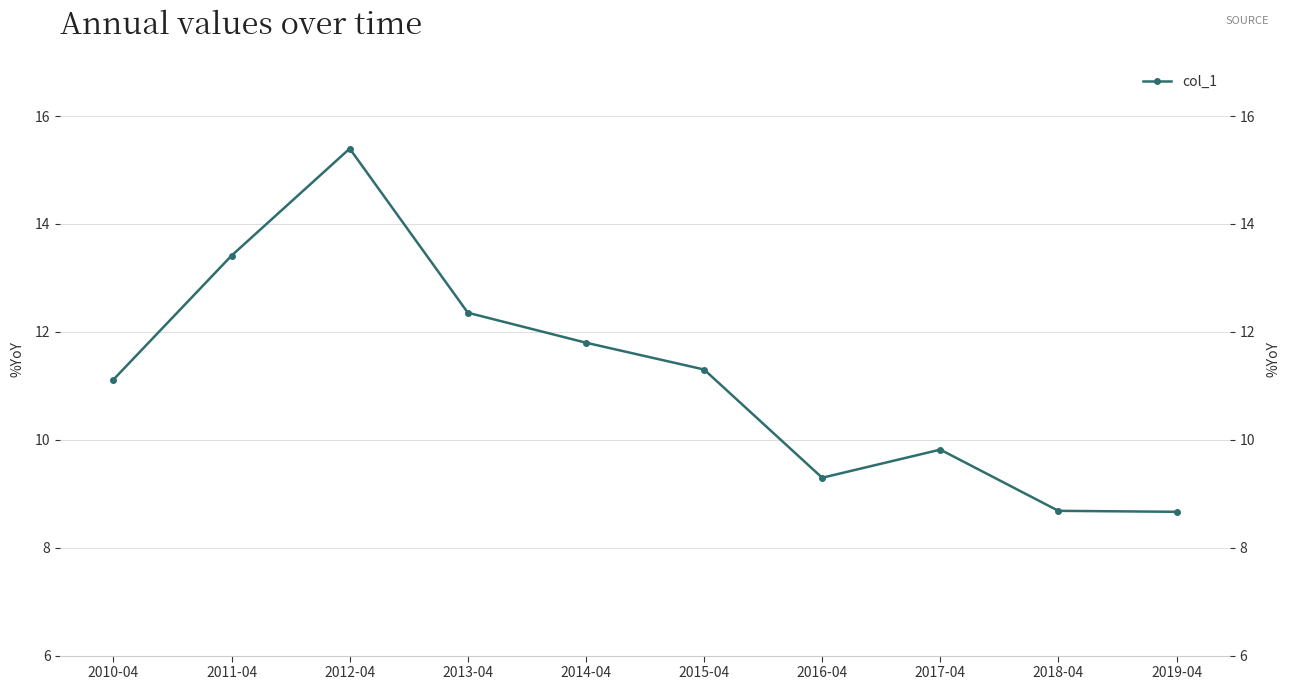

True or false: the data shows 12.8 at 2019-04.

False